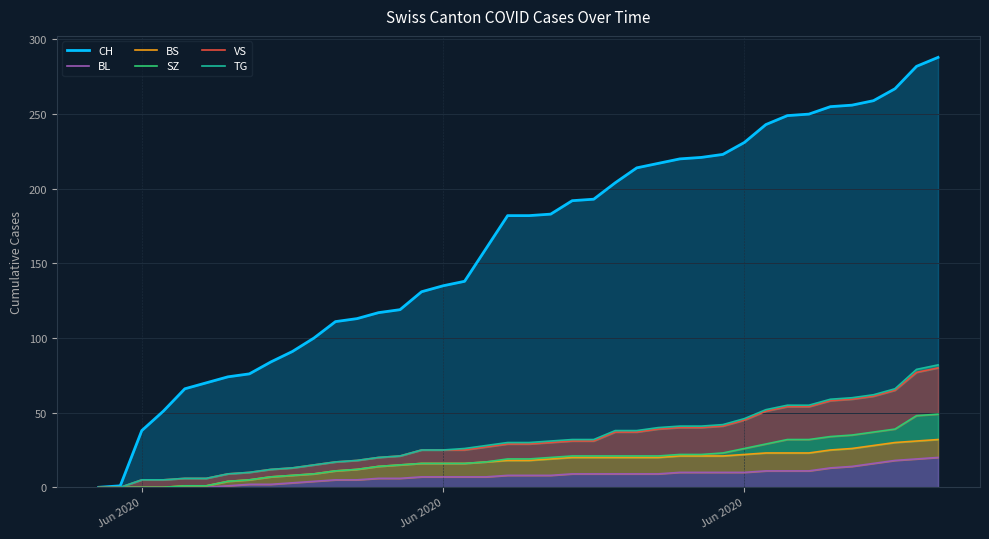

True or false: BS and BL cross at least once.

False